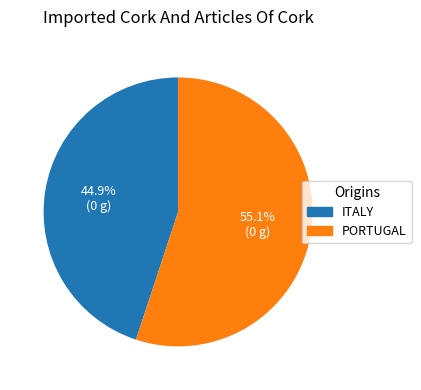

Does any single category account for the majority?

Yes